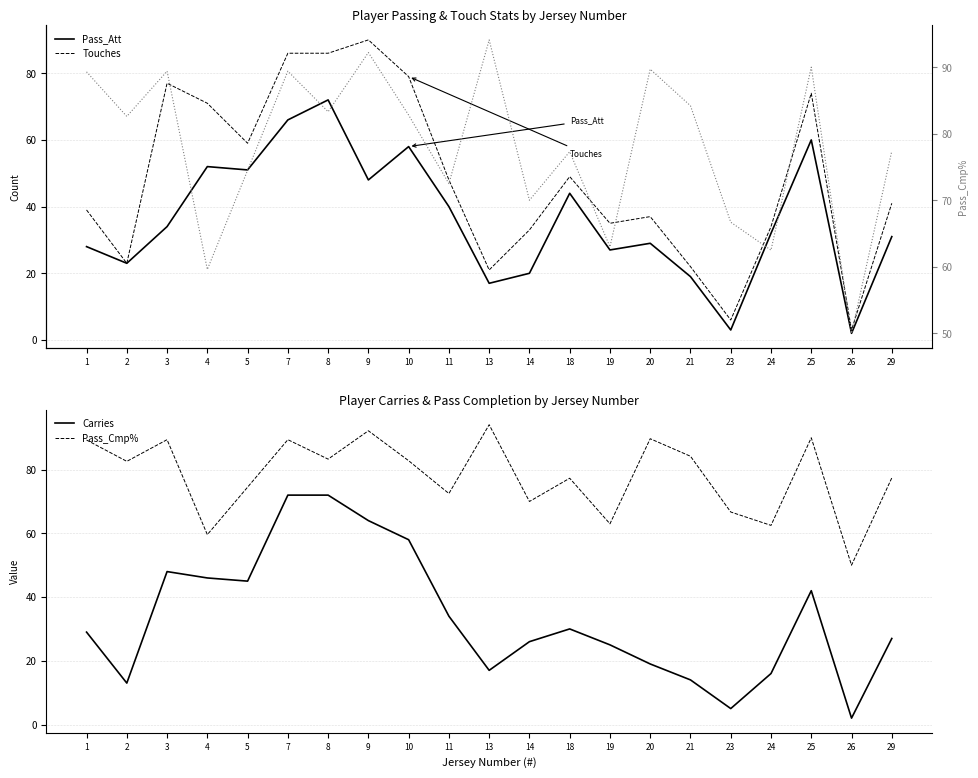

Is it true that Carries equals 30.0 at 18?

True